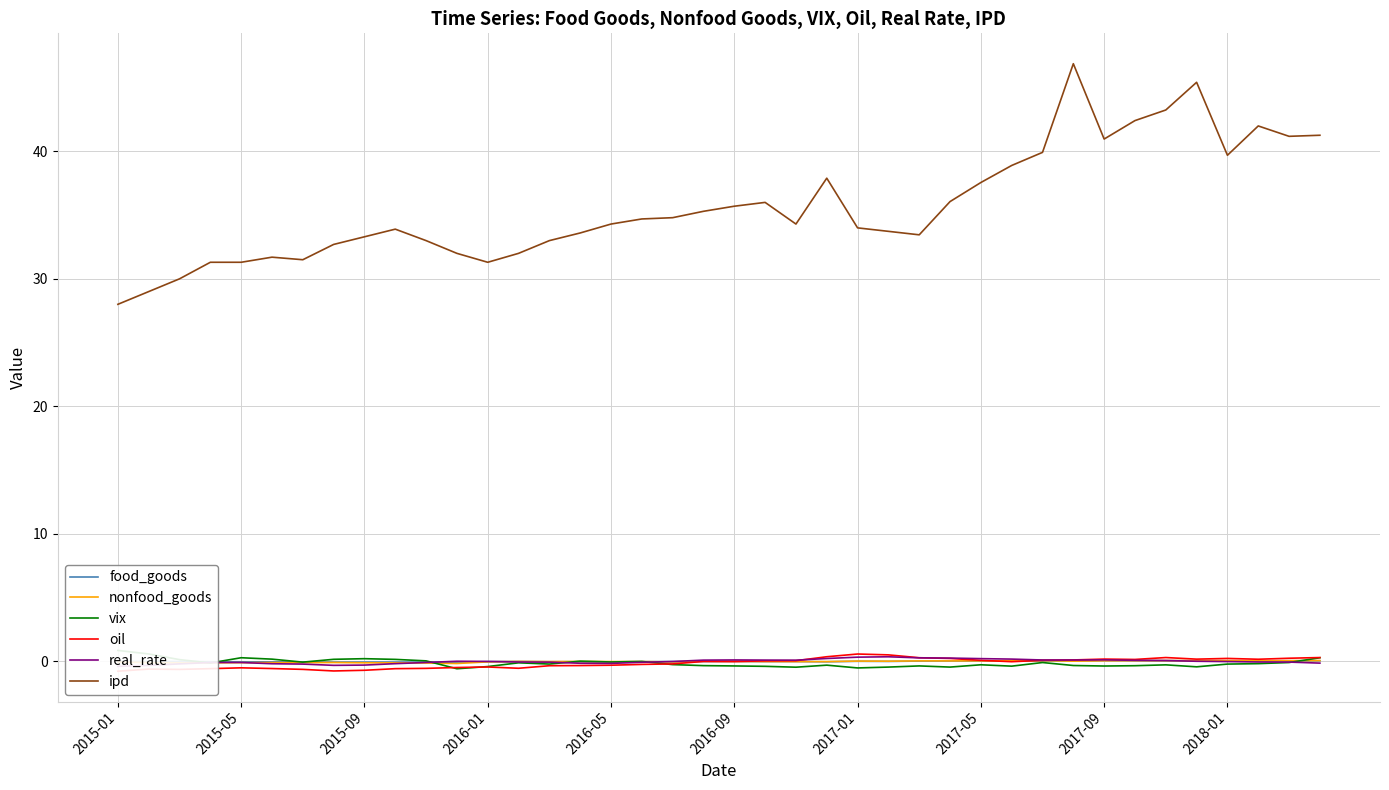

Where is the first local minimum for nonfood_goods?

2015-09